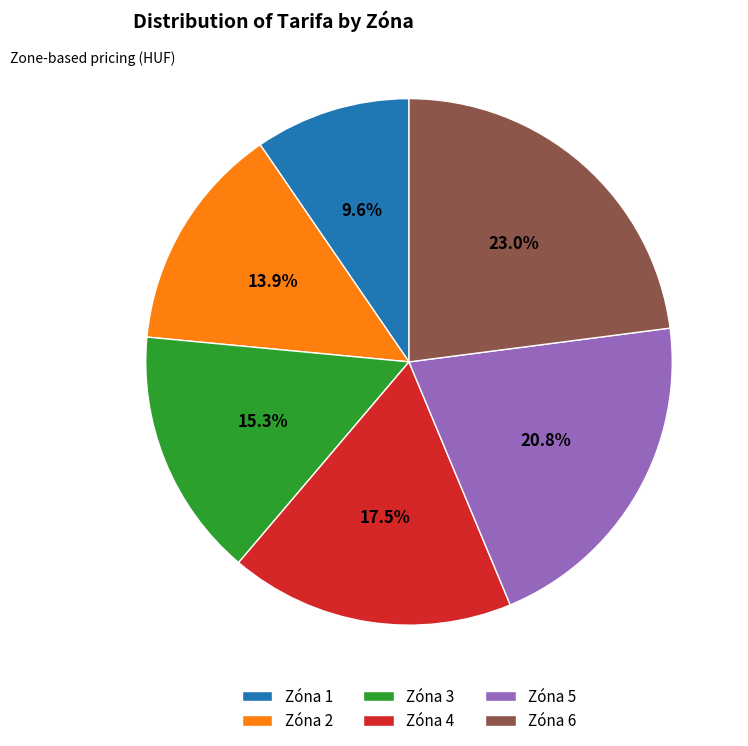

Does Zóna 2 account for over 50% of the chart?

No